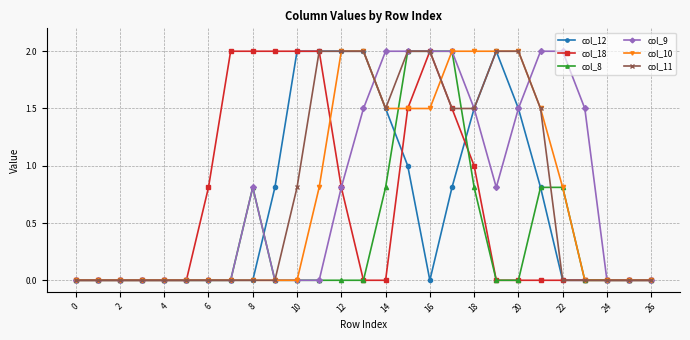

True or false: col_9 has more than 0 points higher than both neighbors.

True